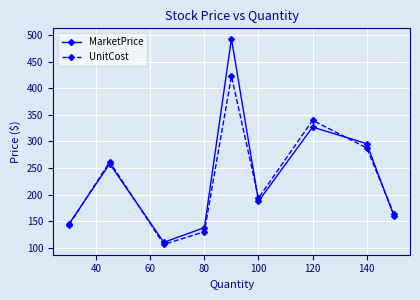

Which series has the largest range (max minus min)?

MarketPrice